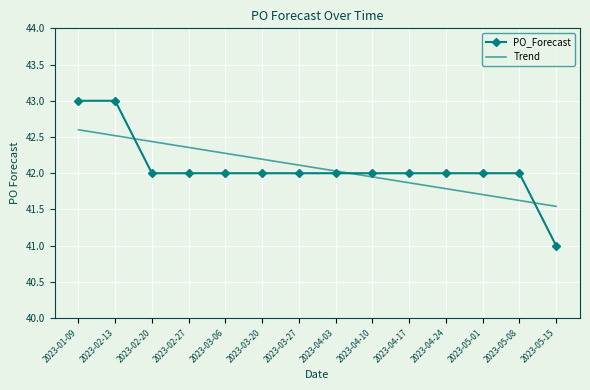

Is the value of Trend at 2023-02-13 greater than the value of PO_Forecast at 2023-05-08?

Yes